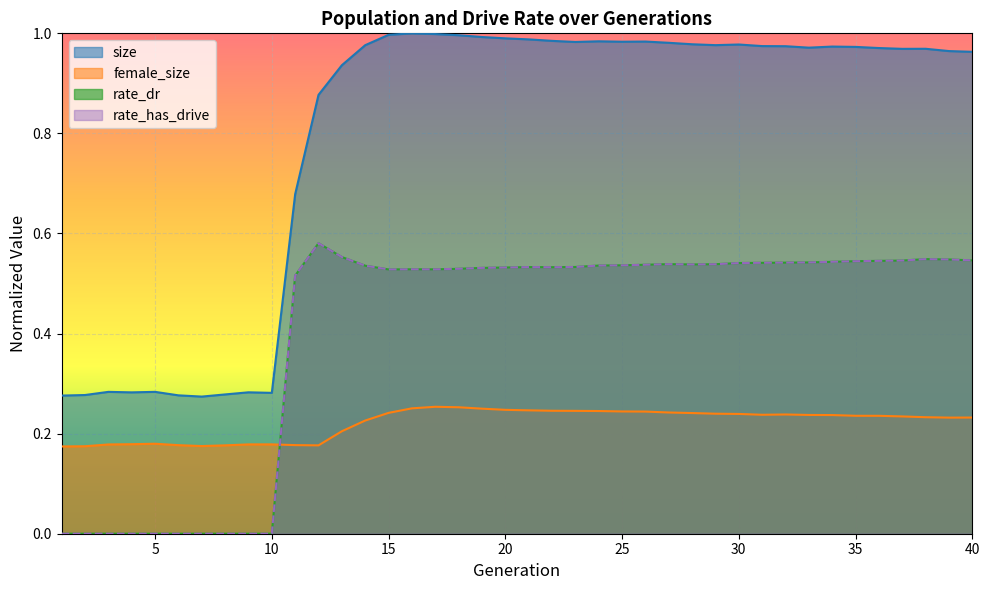

In rate_has_drive, how many points are higher than both neighbors (excluding endpoints)?

5